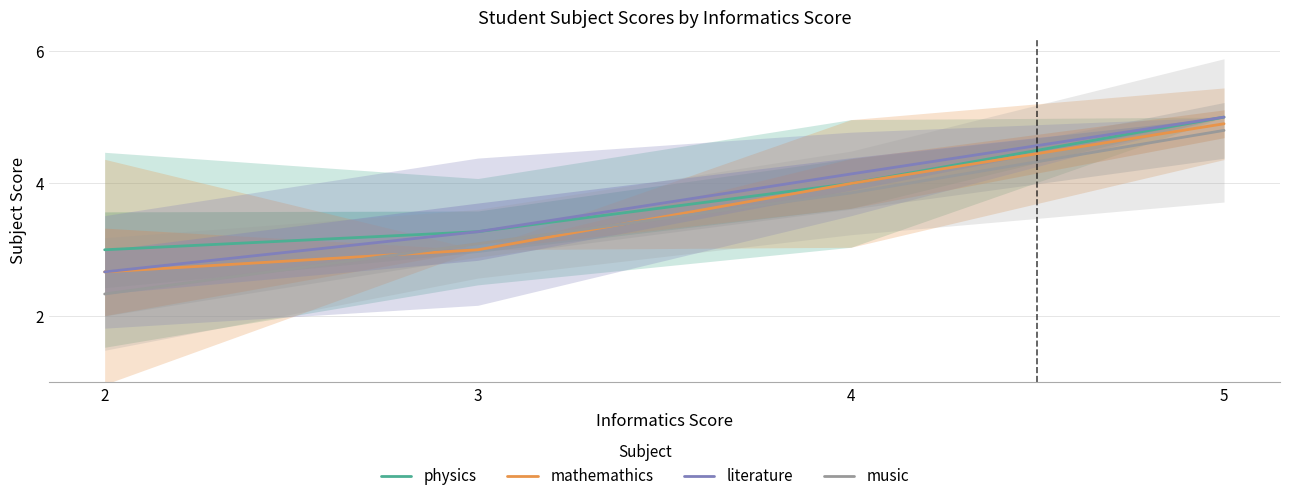

How many lines are shown in the chart?

4